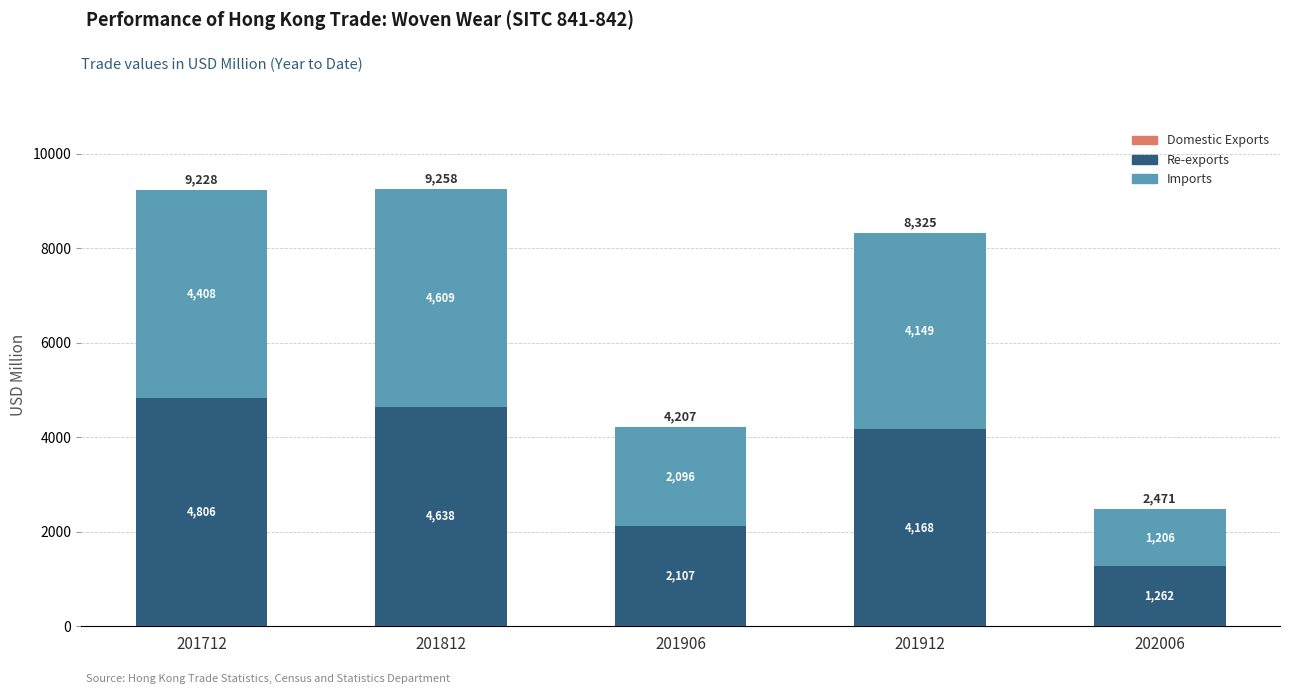

How many data points does each series have?

5